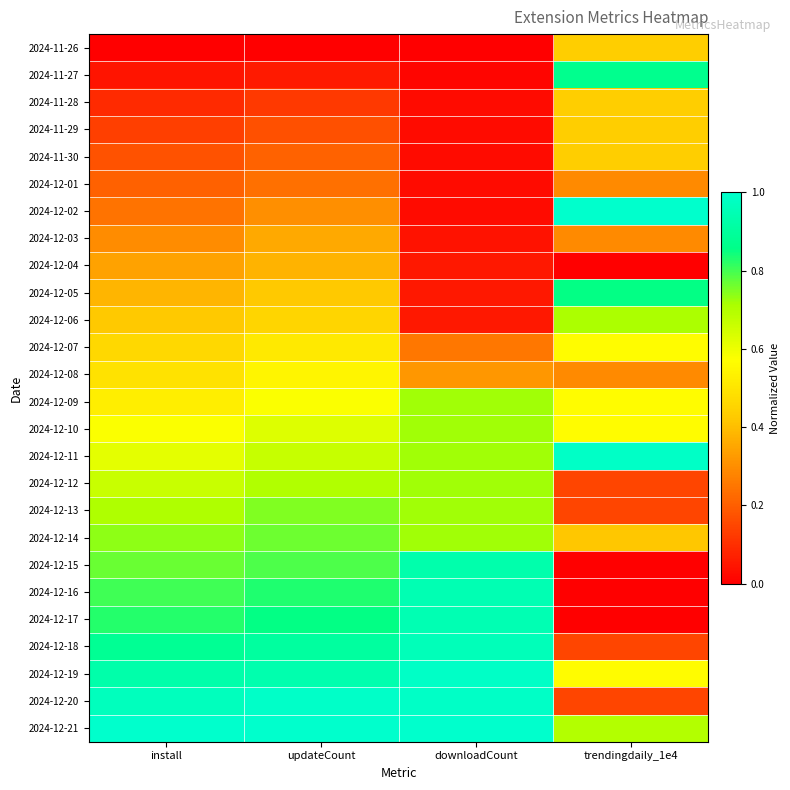

Reading right to left, transcribe all the data shown in this chart.

2024-11-26: trendingdaily_1e4=0.4	downloadCount=0.0	updateCount=0.0	install=0.0
2024-11-27: trendingdaily_1e4=0.9	downloadCount=0.0	updateCount=0.1	install=0.0
2024-11-28: trendingdaily_1e4=0.4	downloadCount=0.0	updateCount=0.1	install=0.1
2024-11-29: trendingdaily_1e4=0.4	downloadCount=0.0	updateCount=0.2	install=0.1
2024-11-30: trendingdaily_1e4=0.4	downloadCount=0.0	updateCount=0.2	install=0.2
2024-12-01: trendingdaily_1e4=0.3	downloadCount=0.0	updateCount=0.2	install=0.2
2024-12-02: trendingdaily_1e4=1.0	downloadCount=0.0	updateCount=0.3	install=0.2
2024-12-03: trendingdaily_1e4=0.3	downloadCount=0.0	updateCount=0.4	install=0.3
2024-12-04: trendingdaily_1e4=0.0	downloadCount=0.1	updateCount=0.4	install=0.3
2024-12-05: trendingdaily_1e4=0.9	downloadCount=0.1	updateCount=0.4	install=0.4
2024-12-06: trendingdaily_1e4=0.7	downloadCount=0.1	updateCount=0.5	install=0.4
2024-12-07: trendingdaily_1e4=0.6	downloadCount=0.3	updateCount=0.5	install=0.5
2024-12-08: trendingdaily_1e4=0.3	downloadCount=0.3	updateCount=0.5	install=0.5
2024-12-09: trendingdaily_1e4=0.6	downloadCount=0.7	updateCount=0.6	install=0.5
2024-12-10: trendingdaily_1e4=0.6	downloadCount=0.7	updateCount=0.6	install=0.6
2024-12-11: trendingdaily_1e4=1.0	downloadCount=0.7	updateCount=0.7	install=0.6
2024-12-12: trendingdaily_1e4=0.1	downloadCount=0.7	updateCount=0.7	install=0.7
2024-12-13: trendingdaily_1e4=0.1	downloadCount=0.7	updateCount=0.7	install=0.7
2024-12-14: trendingdaily_1e4=0.4	downloadCount=0.7	updateCount=0.8	install=0.7
2024-12-15: trendingdaily_1e4=0.0	downloadCount=0.9	updateCount=0.8	install=0.8
2024-12-16: trendingdaily_1e4=0.0	downloadCount=0.9	updateCount=0.8	install=0.8
2024-12-17: trendingdaily_1e4=0.0	downloadCount=0.9	updateCount=0.9	install=0.8
2024-12-18: trendingdaily_1e4=0.1	downloadCount=1.0	updateCount=0.9	install=0.9
2024-12-19: trendingdaily_1e4=0.6	downloadCount=1.0	updateCount=0.9	install=0.9
2024-12-20: trendingdaily_1e4=0.1	downloadCount=1.0	updateCount=1.0	install=1.0
2024-12-21: trendingdaily_1e4=0.7	downloadCount=1.0	updateCount=1.0	install=1.0